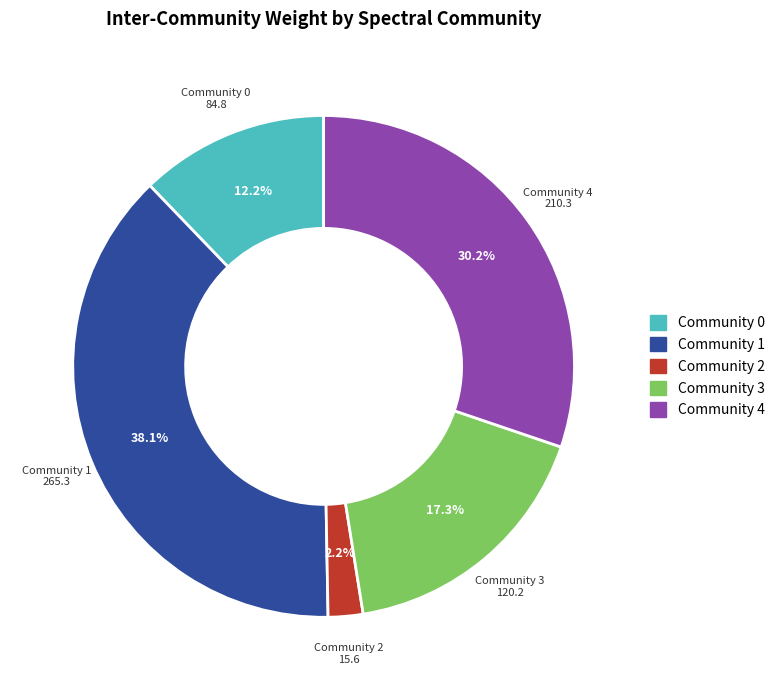

Do Community 3 and Community 2 together represent more than half of the pie?

No